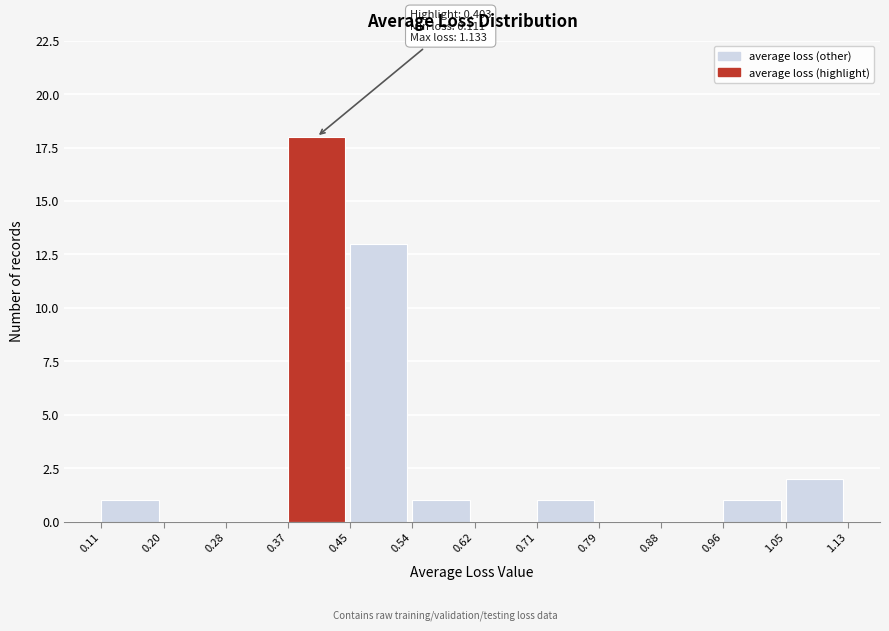

Over which range of the x-axis is the bar tallest?

0.37 to 0.45